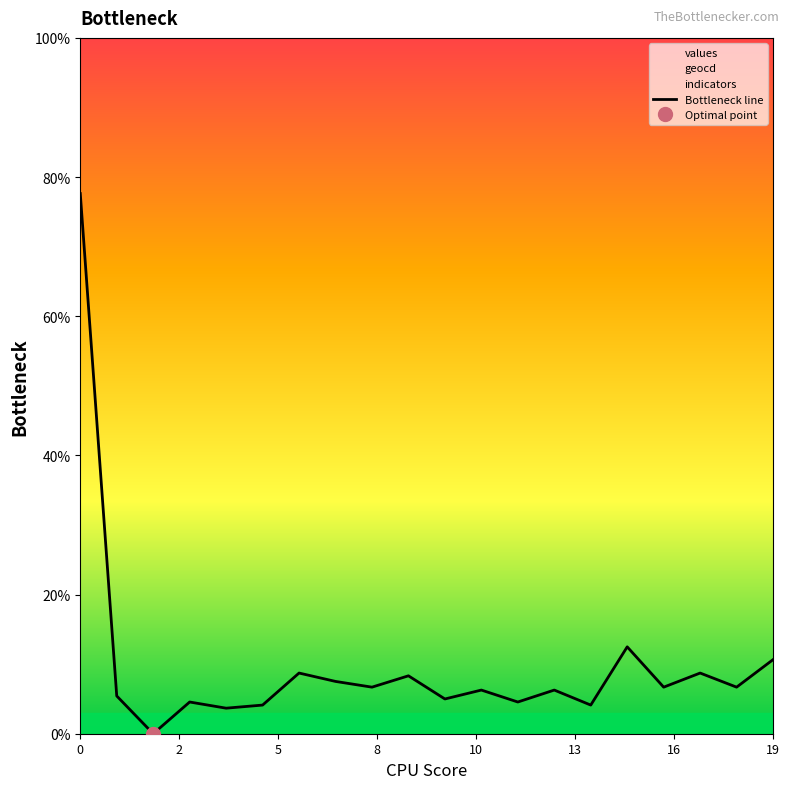

What is the highest value of the values series?

77.6